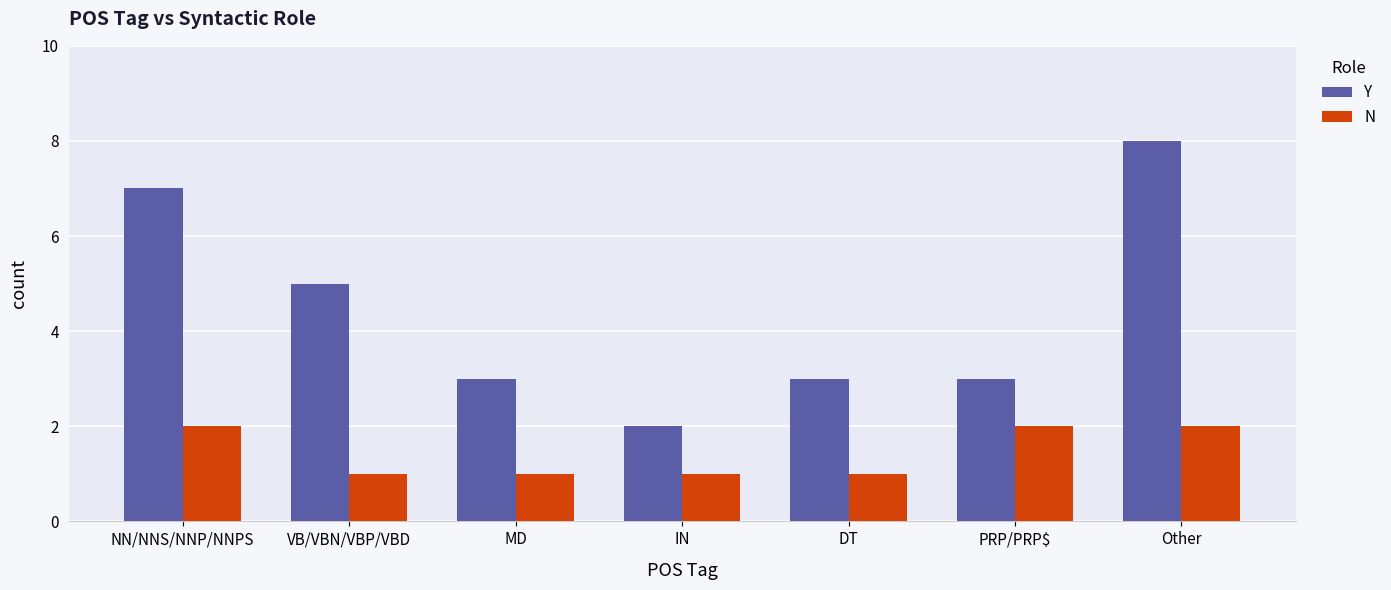

What is the average value of the N series?

1